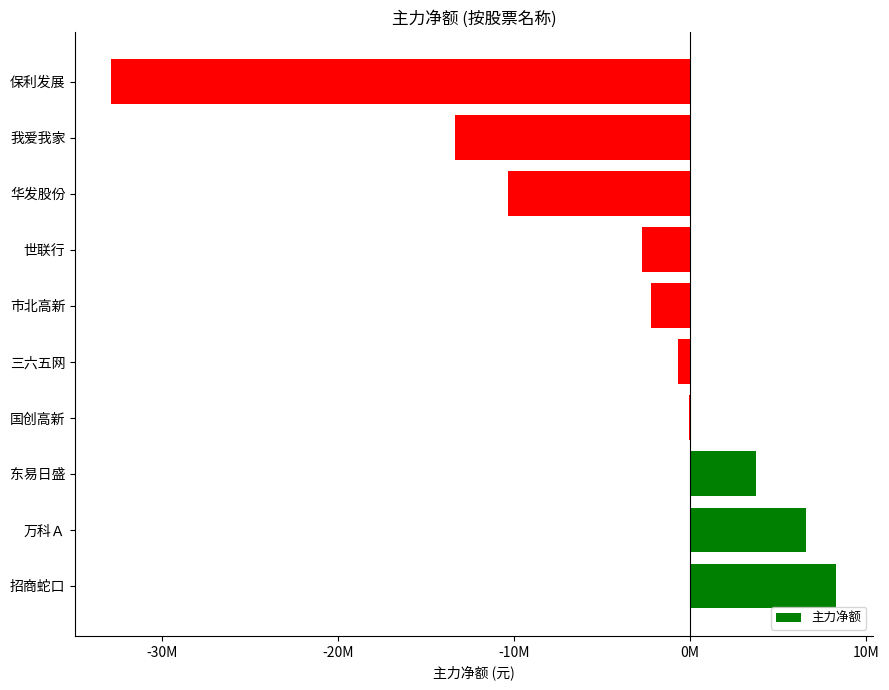

Count the number of data series in this chart.

1